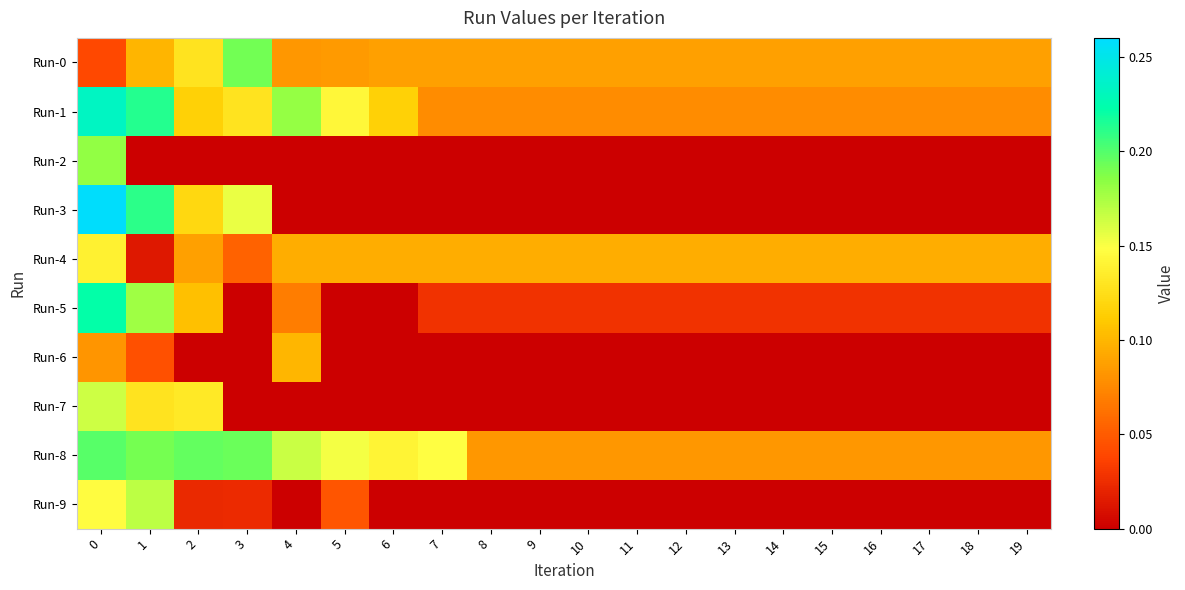

At how many categories does at least one series exceed 0?

20